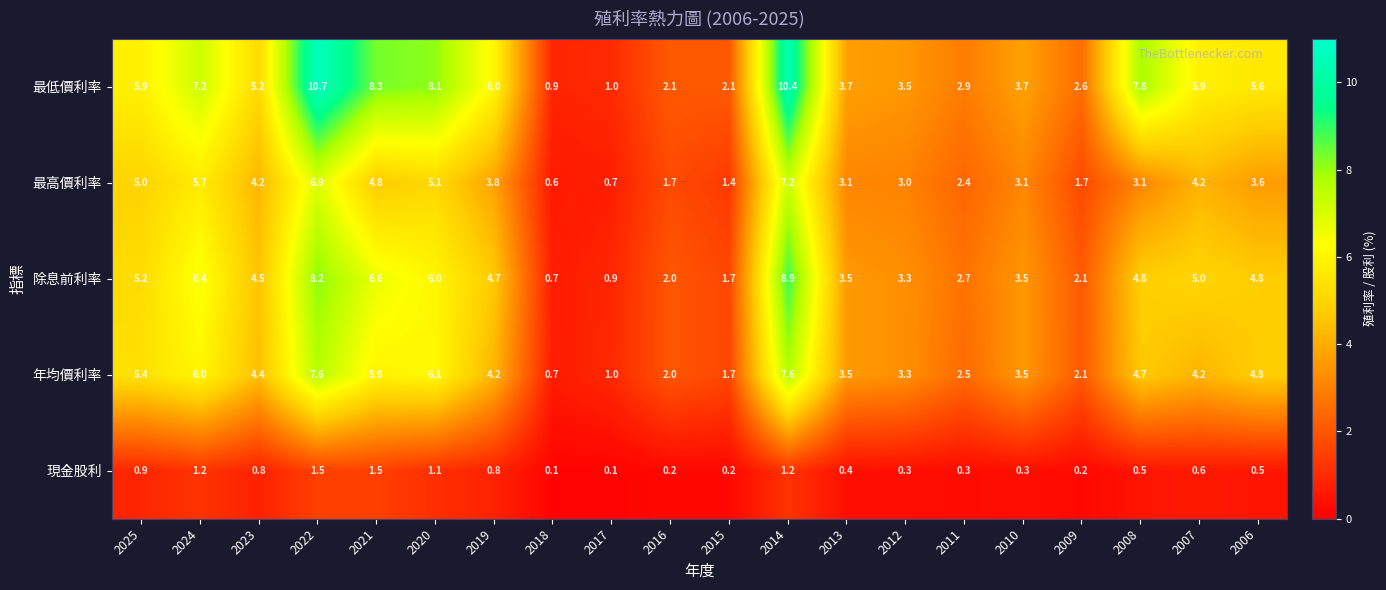

Rank the series by their maximum value, from highest to lowest.

最低價利率, 除息前利率, 年均價利率, 最高價利率, 現金股利